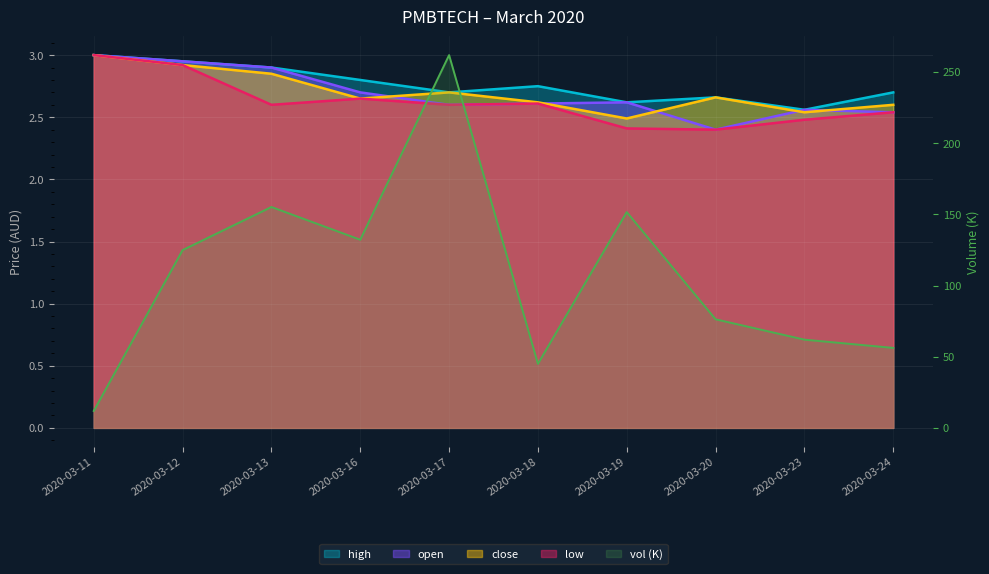

Which has a higher value, 2020-03-16 or 2020-03-24?

2020-03-16